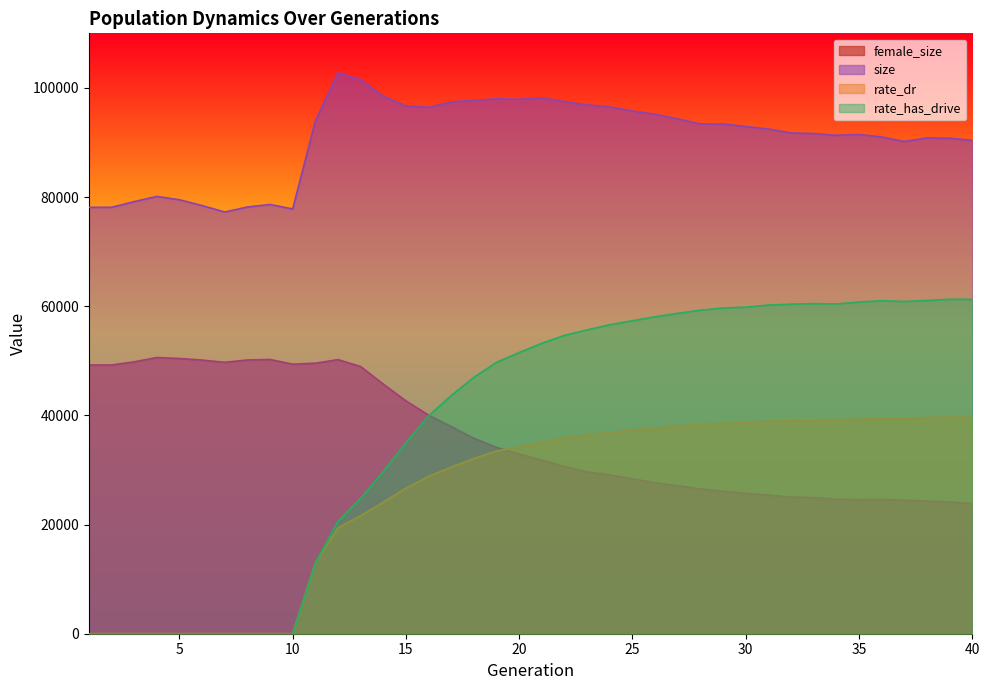

How many lines are shown in the chart?

4